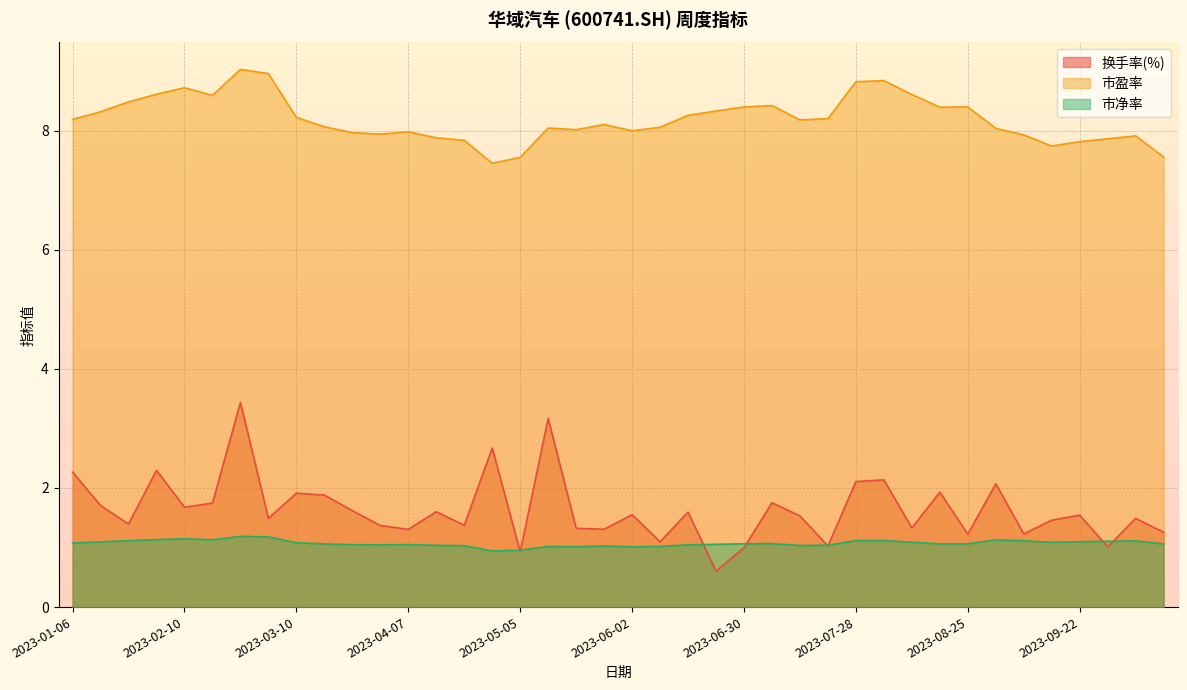

The value of 市净率 at 2023-04-07 is 1.0. True or false?

True